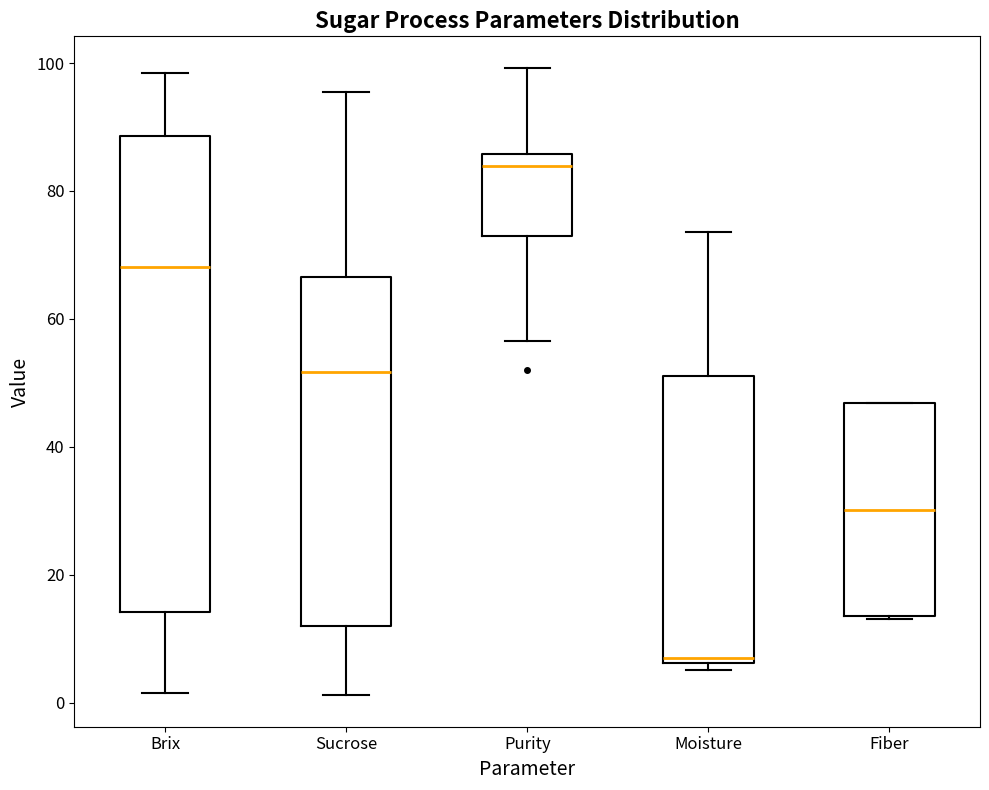

Which box is the tallest, from its lower edge to its upper edge?

Brix